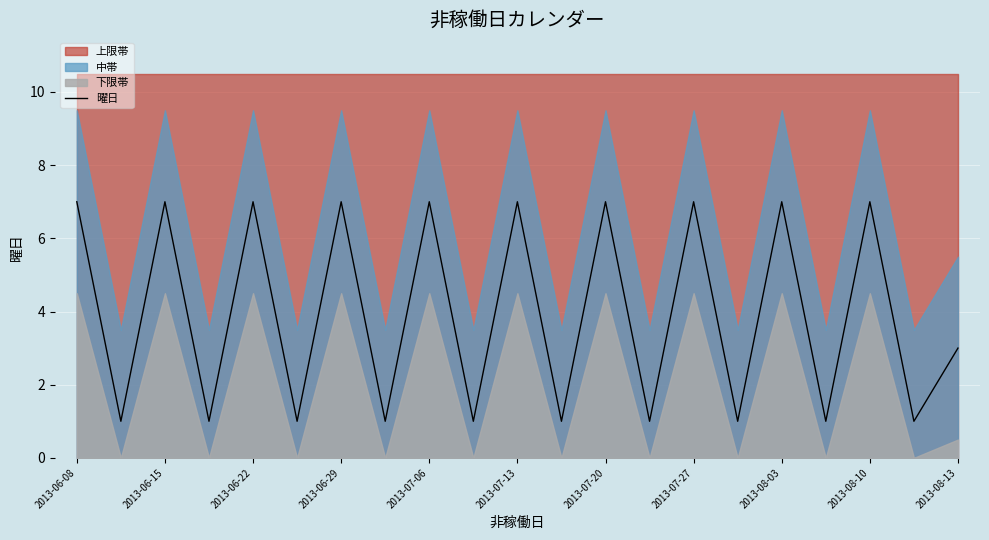

True or false: 曜日 has a value of 7 at 2013-07-20.

True